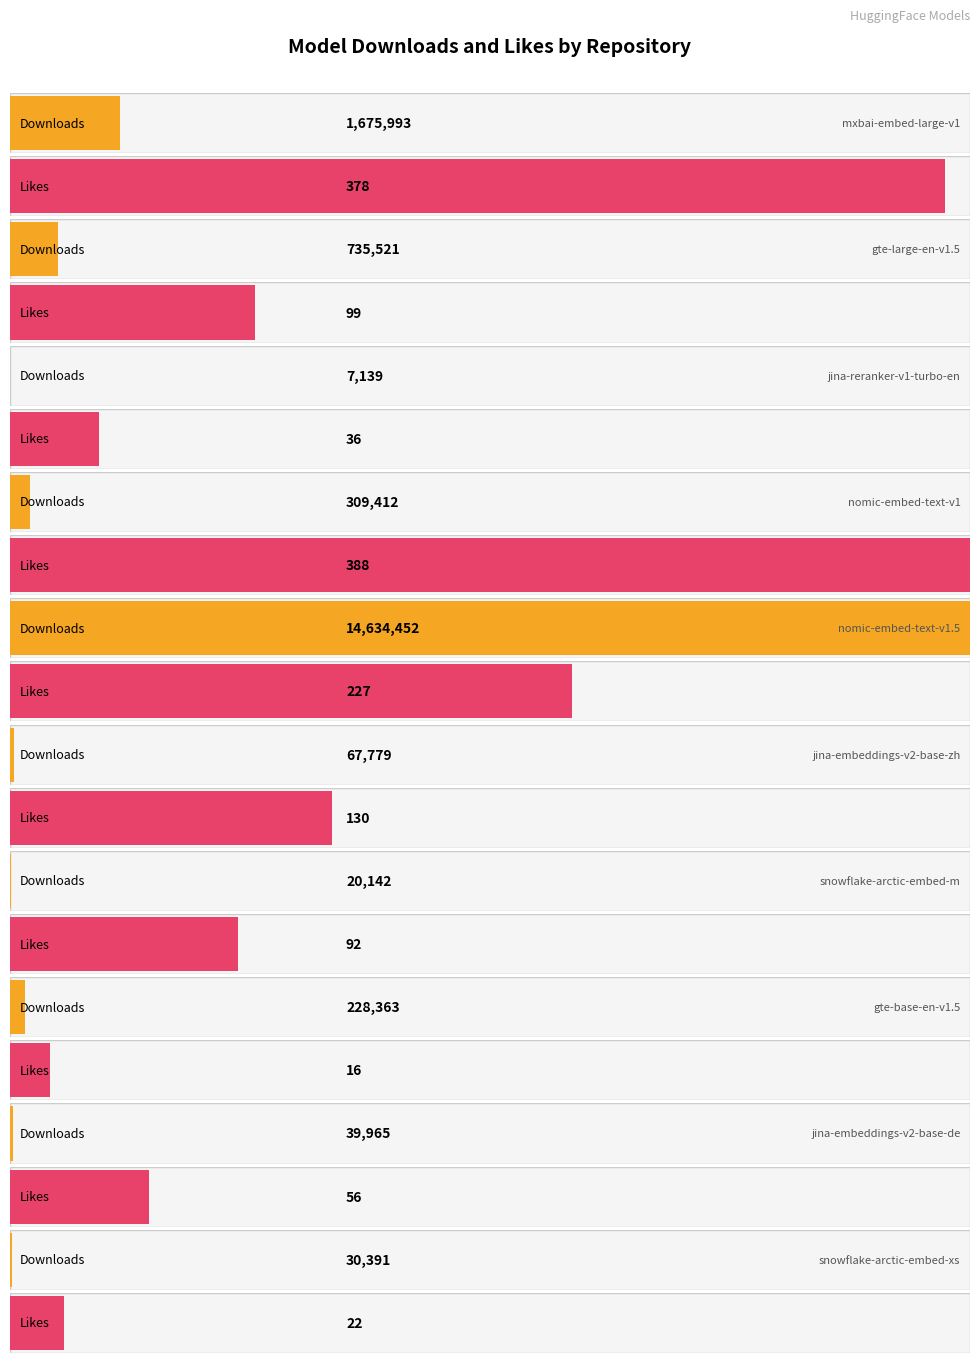

Between nomic-ai/nomic-embed-text-v1.5 and Snowflake/snowflake-arctic-embed-xs, which is larger?

nomic-ai/nomic-embed-text-v1.5